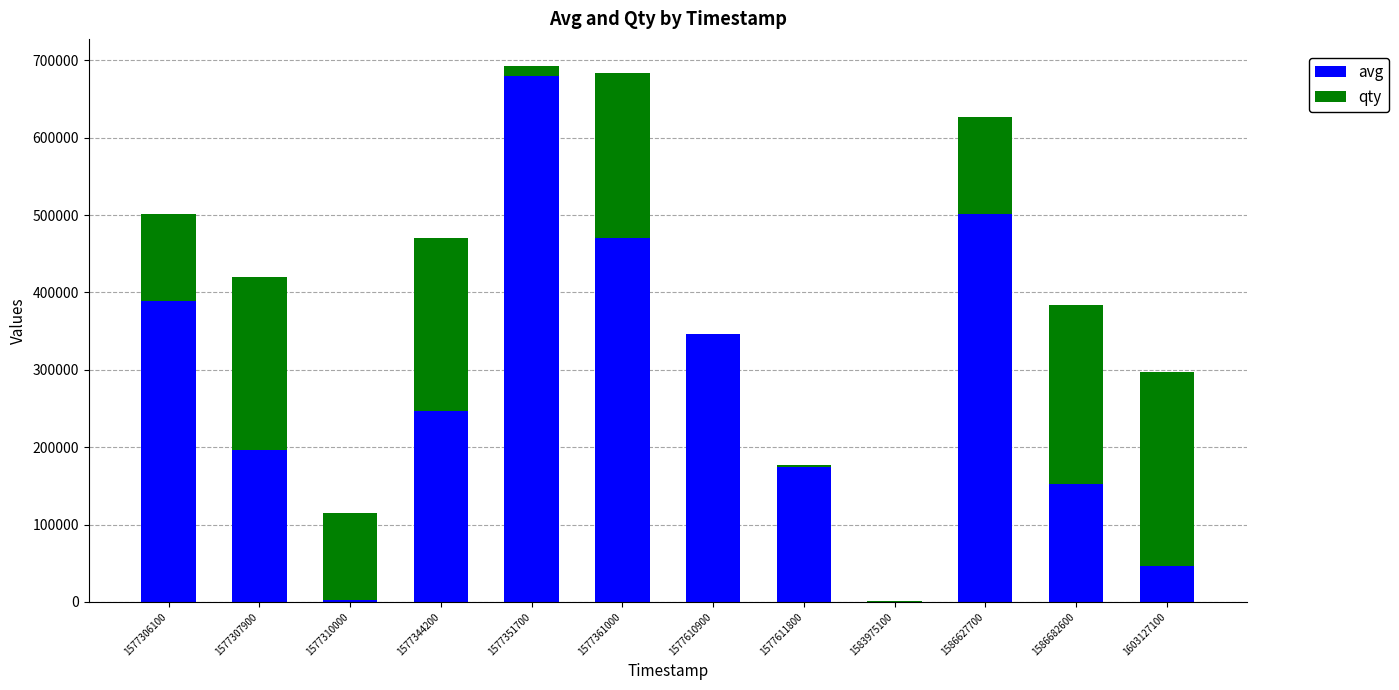

What are all the series names shown in the legend?

avg, qty